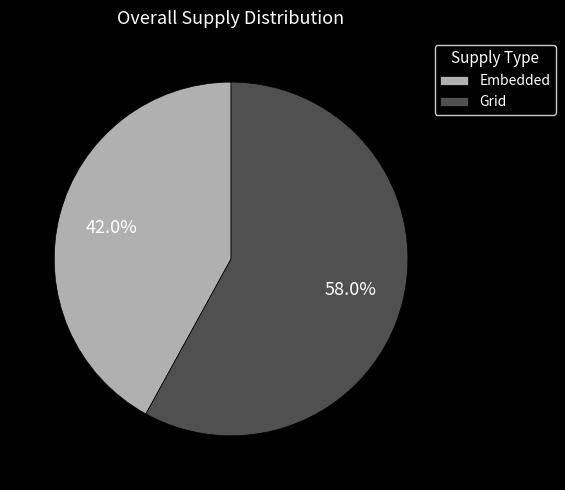

Is there a majority slice in this chart?

Yes